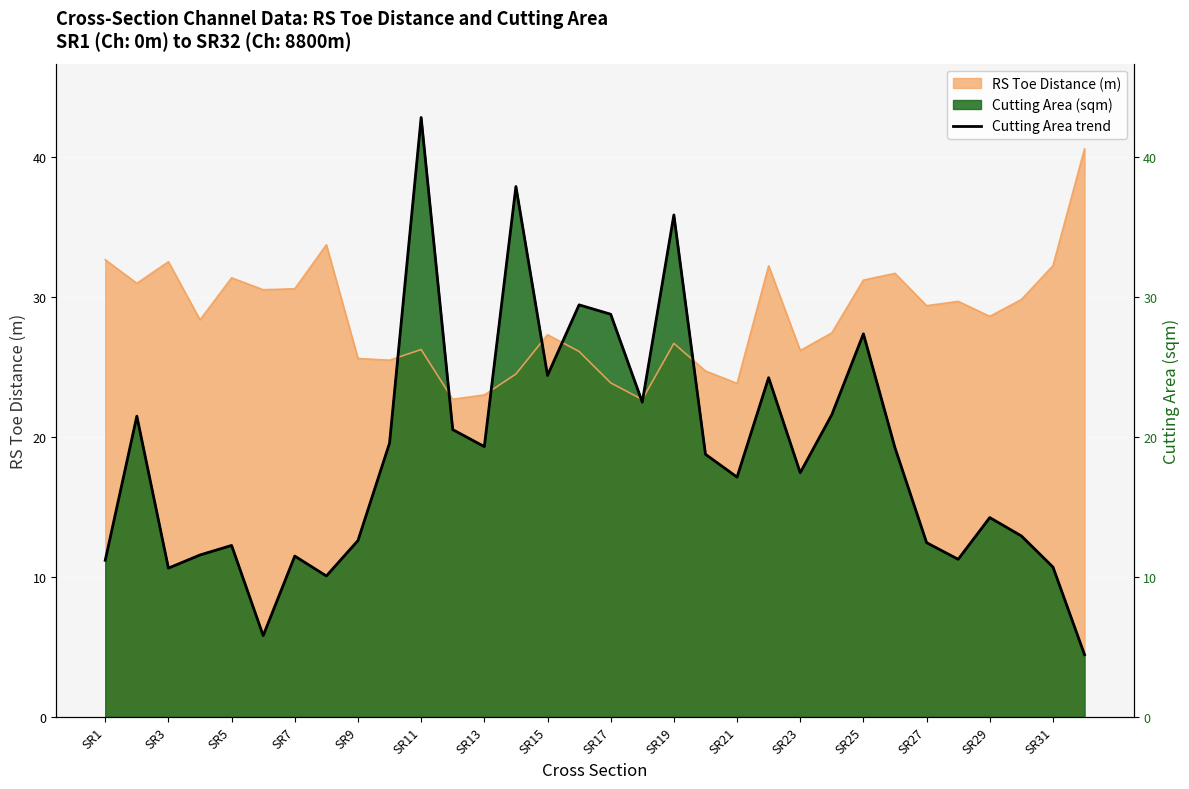

Reading left to right, extract all data points from this chart.

11.2	21.5	10.6	11.6	12.2	5.8	11.5	10.1	12.6	19.6	42.8	20.5	19.3	37.9	24.4	29.4	28.8	22.5	35.8	18.8	17.1	24.2	17.4	21.6	27.4	19.2	12.4	11.2	14.2	12.9	10.7	4.4